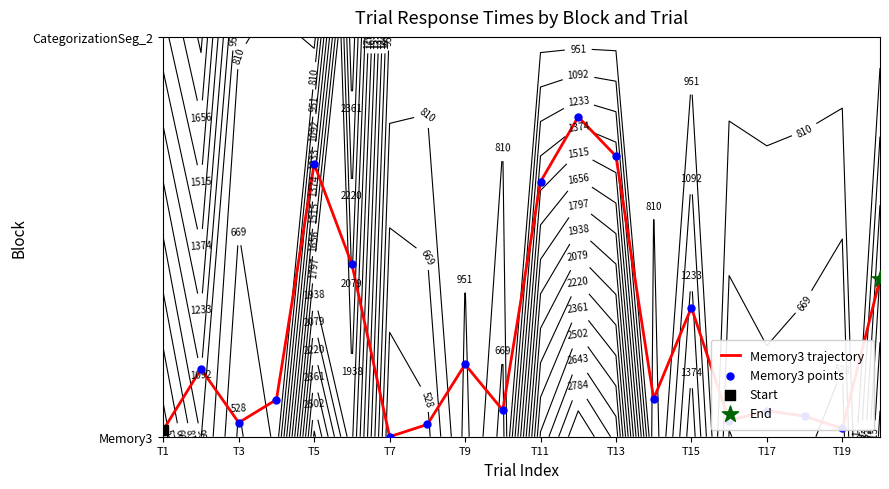

Which series has the widest spread of values?

Memory3 trajectory